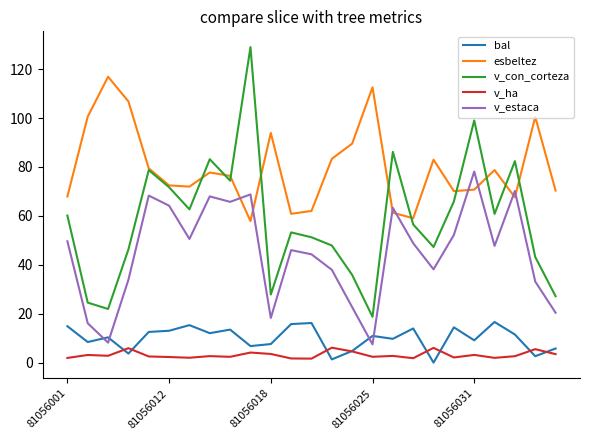

Which series has the largest total across all categories?

esbeltez